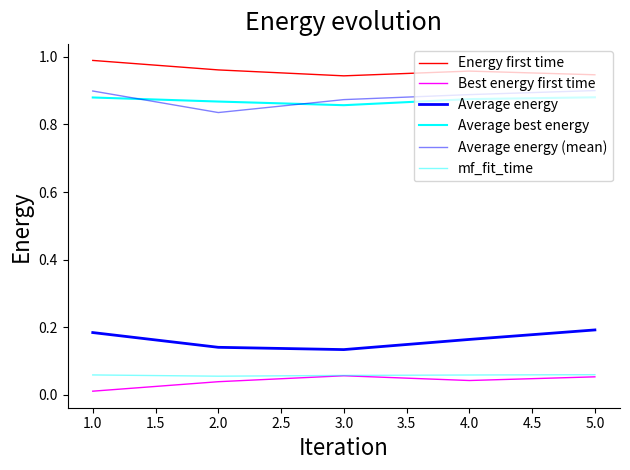

How many interior local valleys does the Average energy (mean) series have?

1